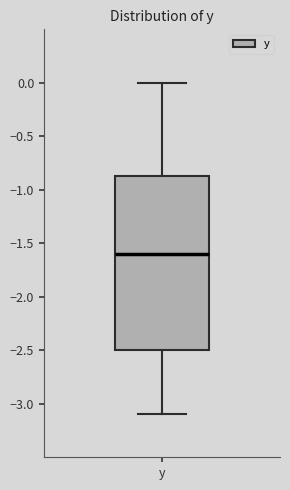

Read this box plot against the y-axis: the position of the median line, the range covered by the box, and the ends of both whiskers. The values are not printed on the chart, so give them approximately, as read against the axis.

median -1.60, box -2.50 to -0.85, whiskers -3.10 to 0.00